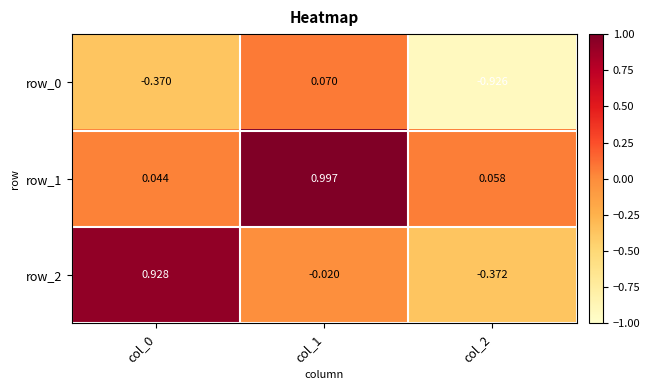

Which series has the largest range (max minus min)?

row_2